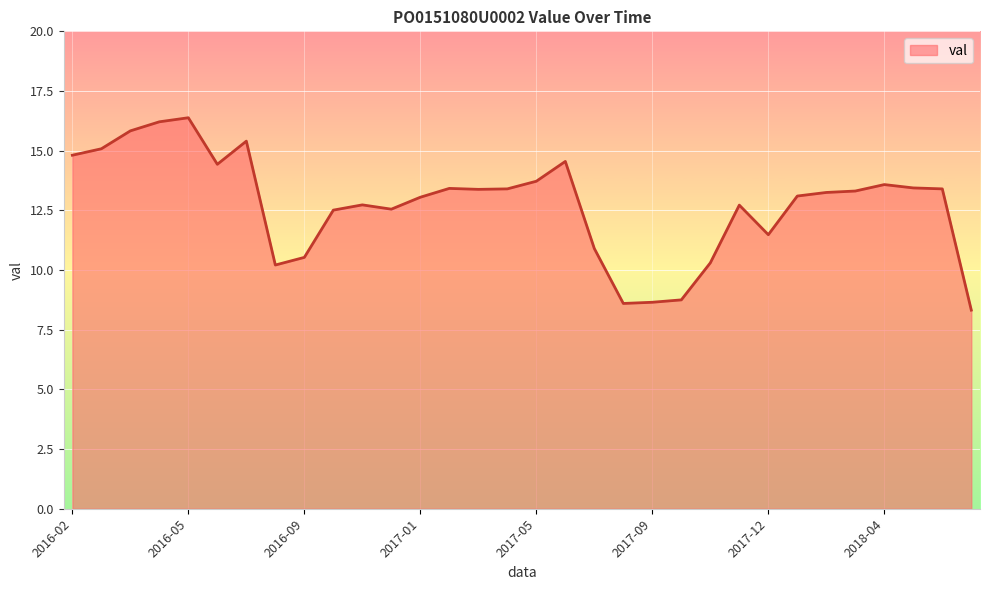

What is the minimum value shown in the chart?

8.3